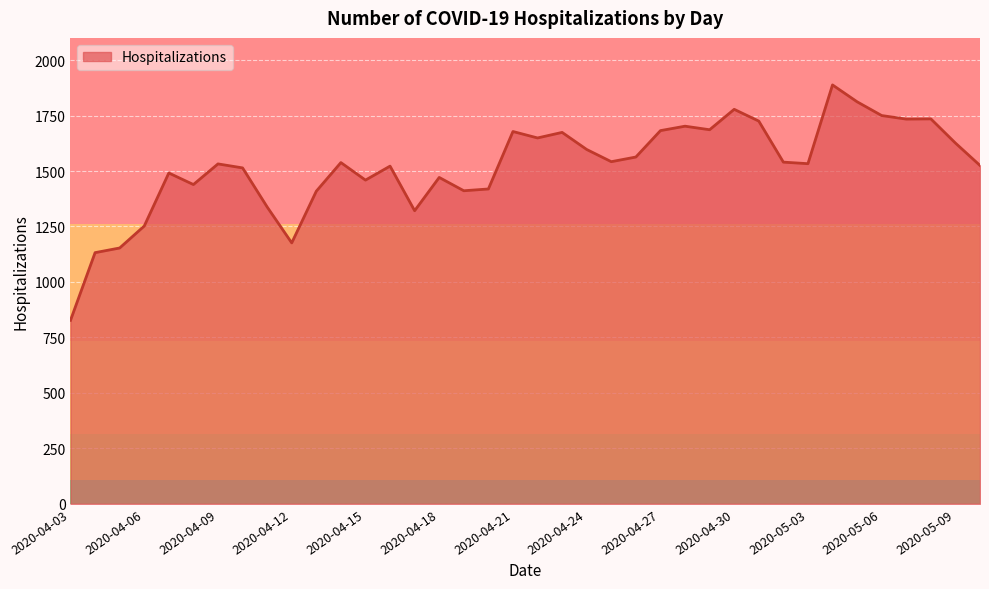

What is the minimum value shown in the chart?

827